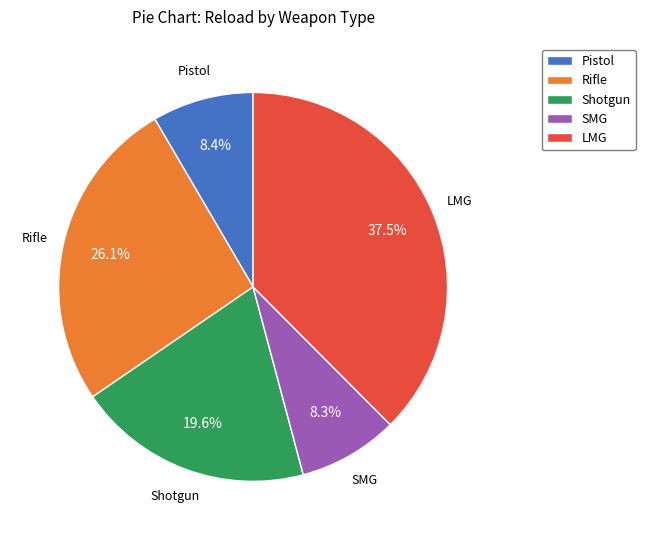

To the nearest percent, what is the average slice percentage?

20%